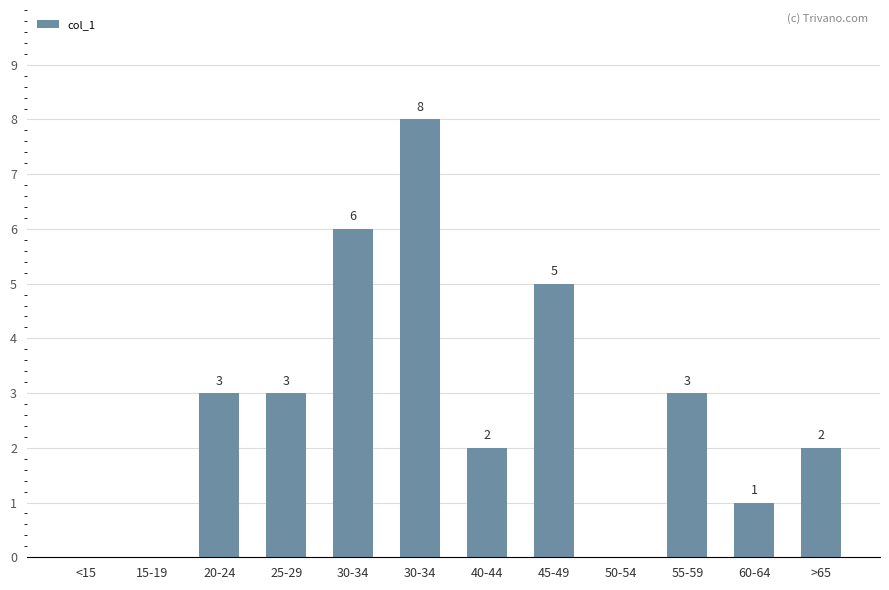

What is the label of the 5th bar from the left?

30-34